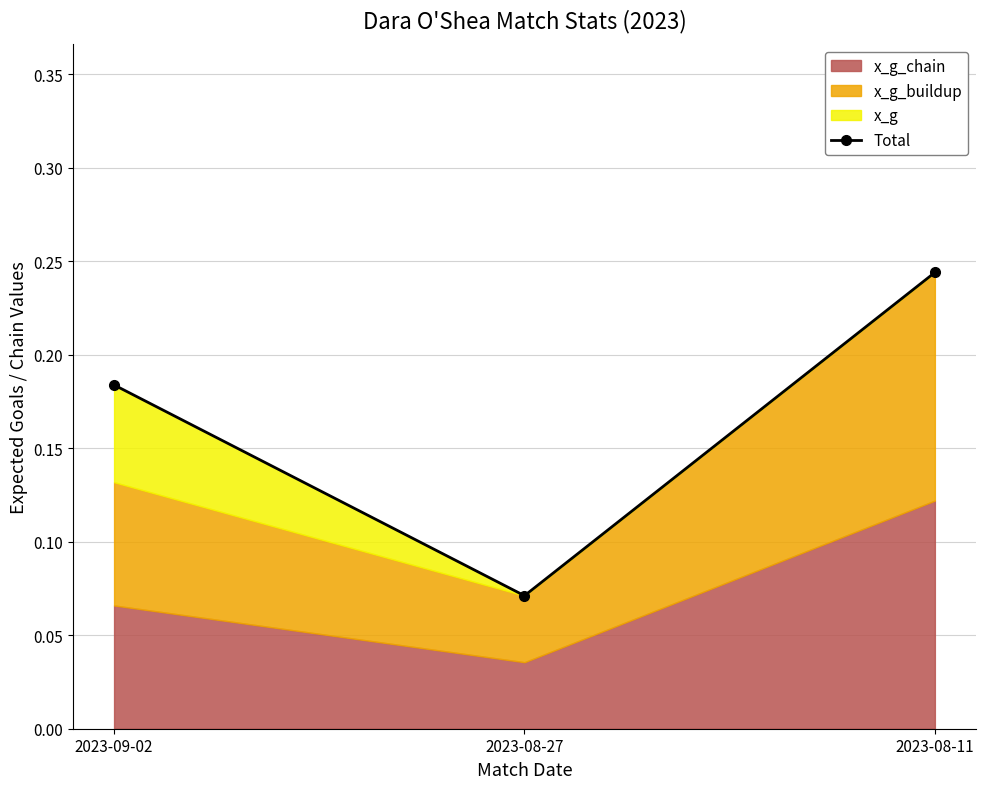

Is it true that the value at 2023-09-02 is 0.2?

True